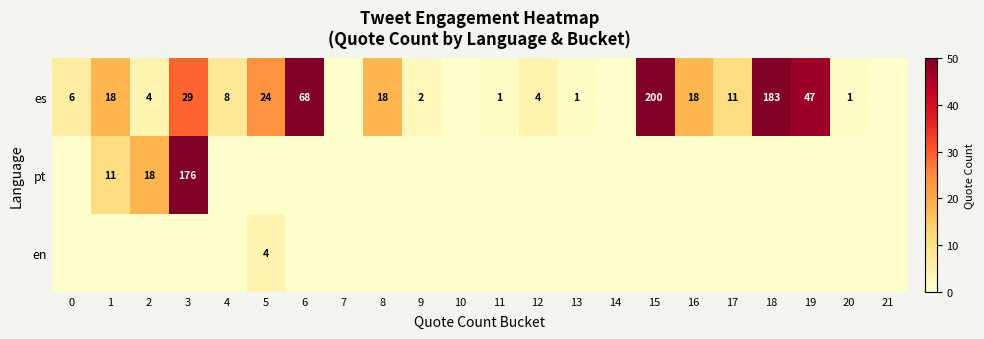

Count the number of data series in this chart.

3